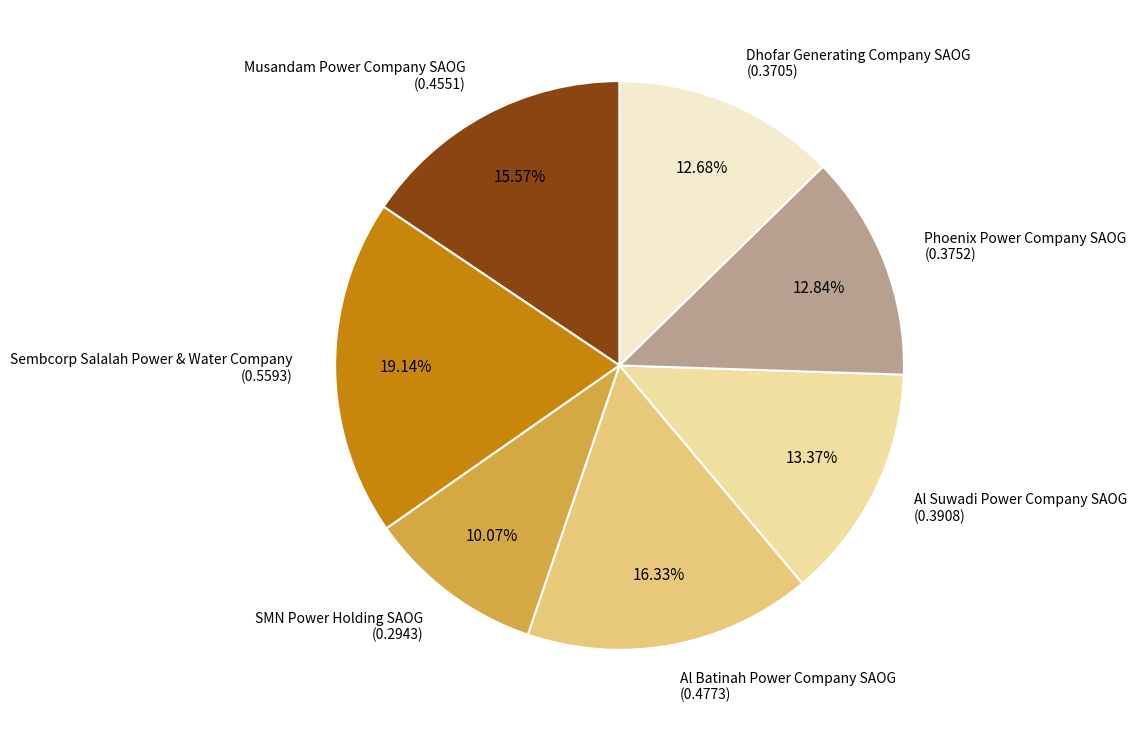

True or false: Al Batinah Power Company SAOG accounts for 16% of the total.

True